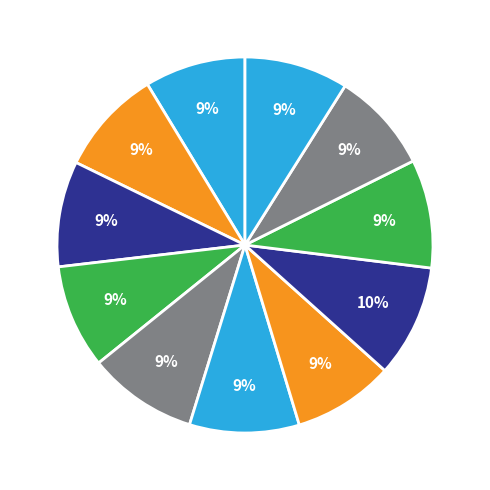

How many slices are in this pie chart?

11